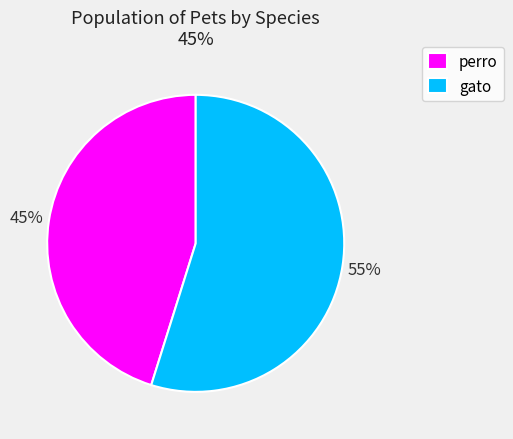

To the nearest percent, what is the difference between the gato and perro slice percentages?

10%